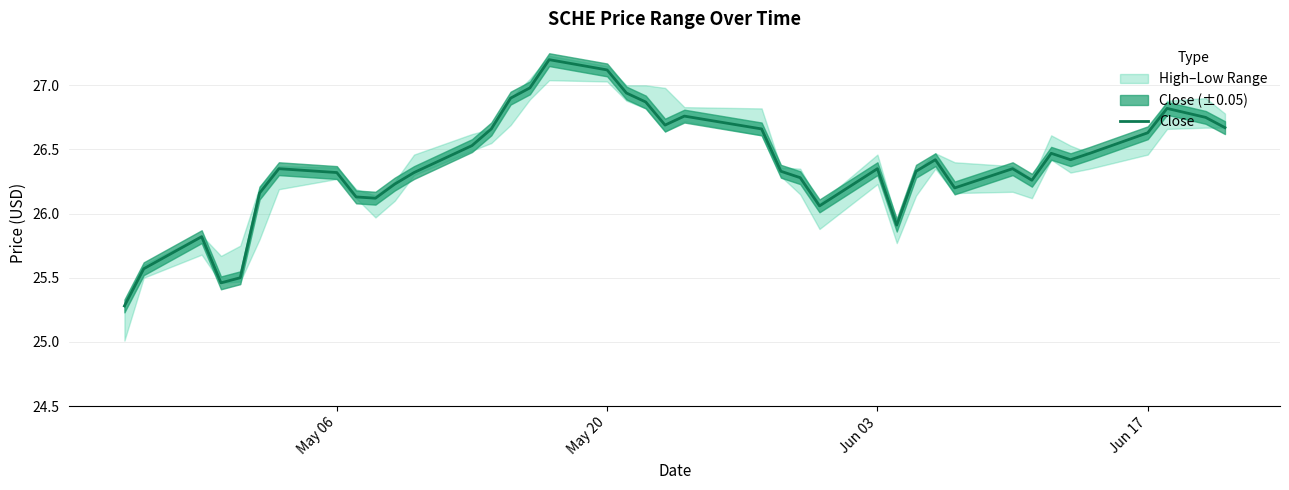

What is the smallest value displayed?

25.3